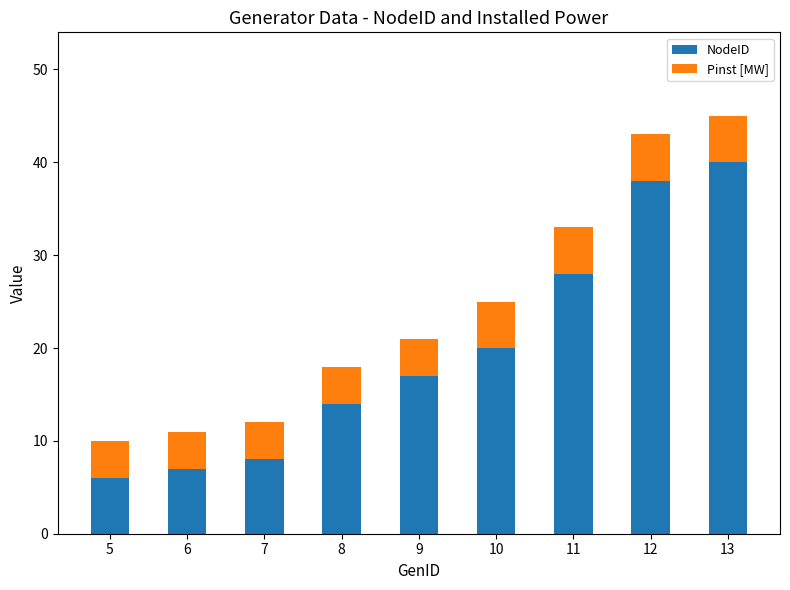

What is the highest value of the NodeID series?

40